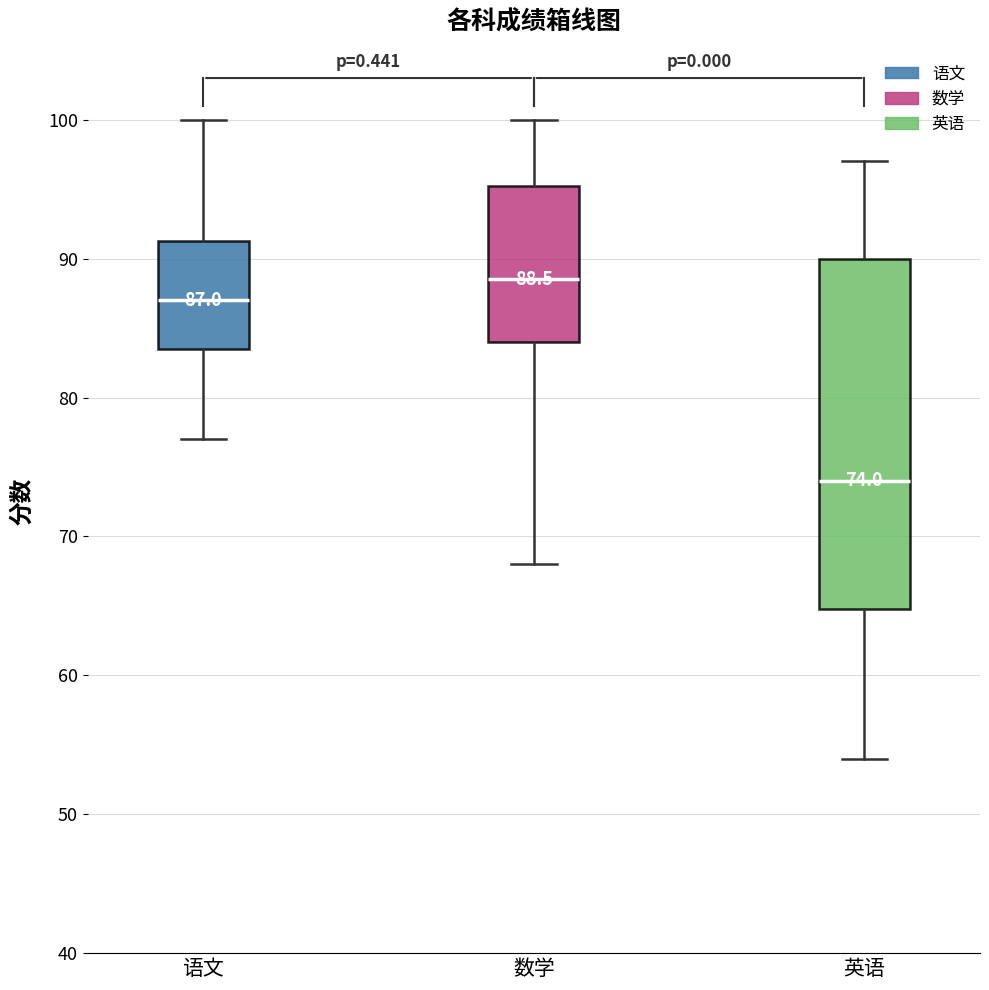

Which box's median line is the highest?

数学